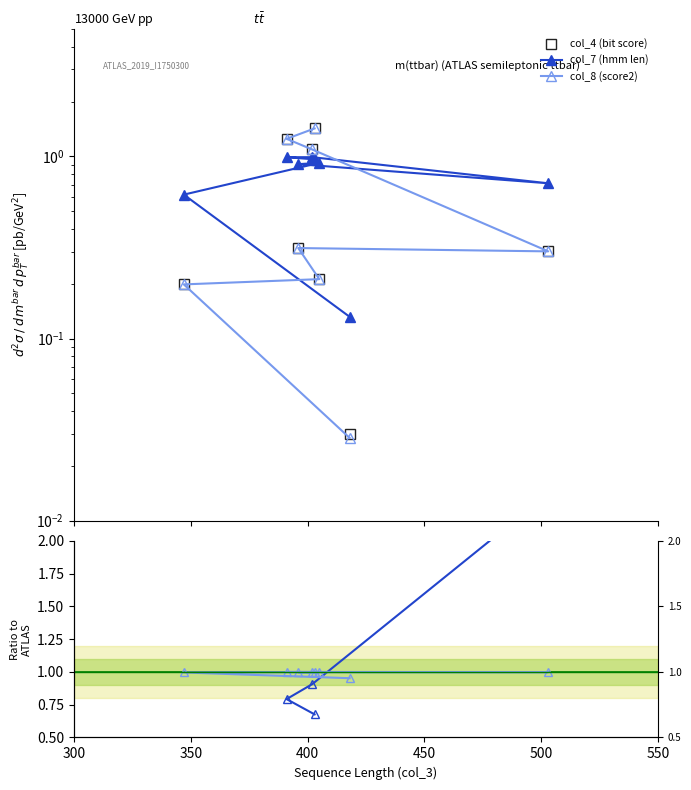

Which series ends up on top after the final intersection of col_4 (bit score) and col_8 (score2)?

col_8 (score2)